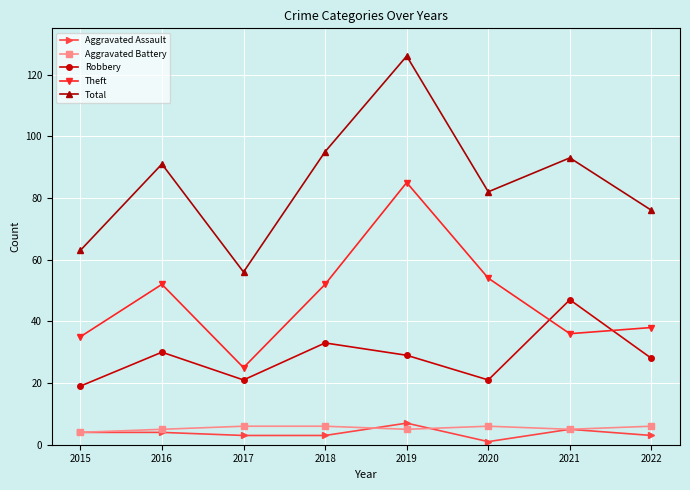

What is the value of the Robbery point at the 3rd from the left?

21